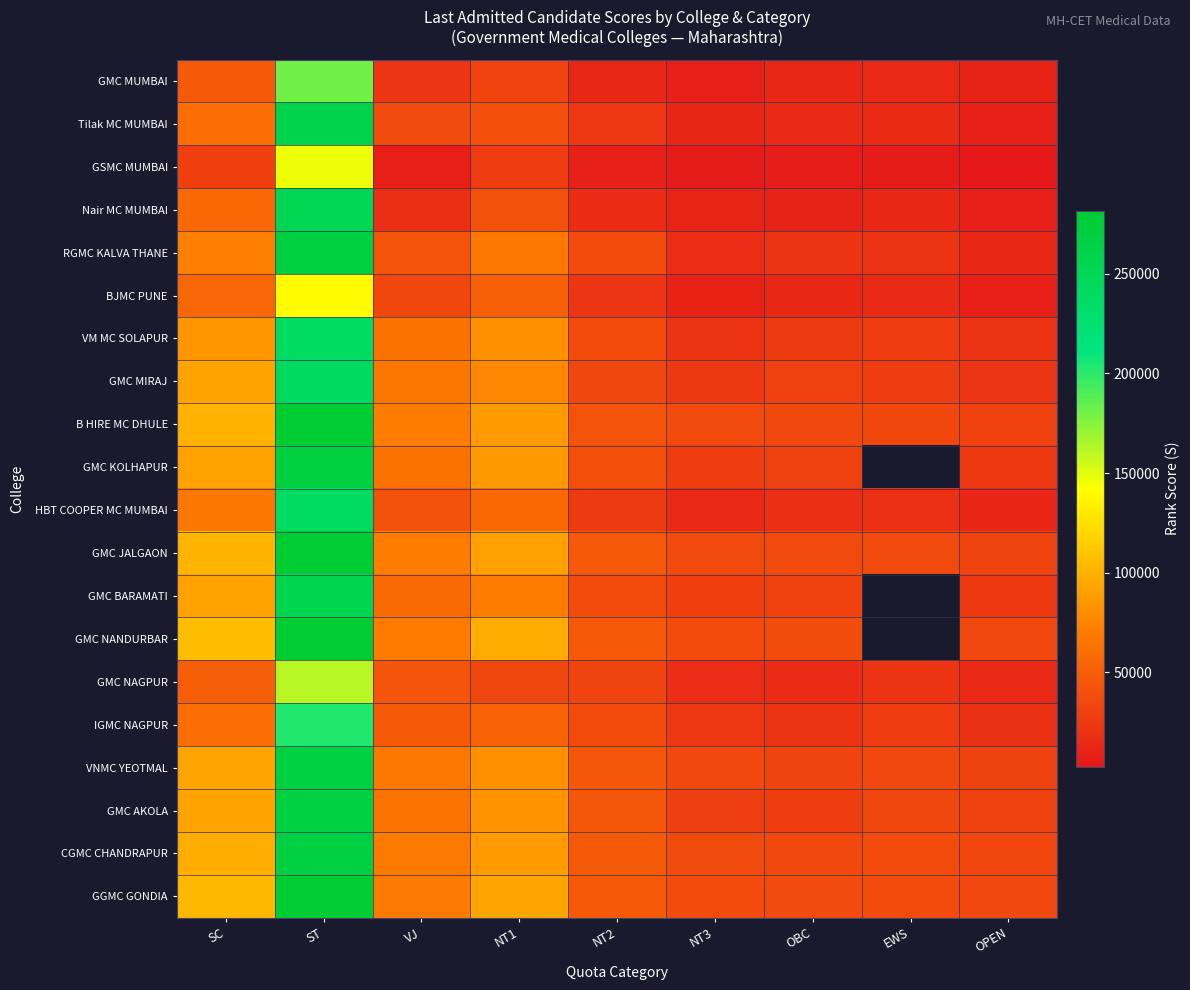

How many data points in VNMC YEOTMAL are above 44844?

4